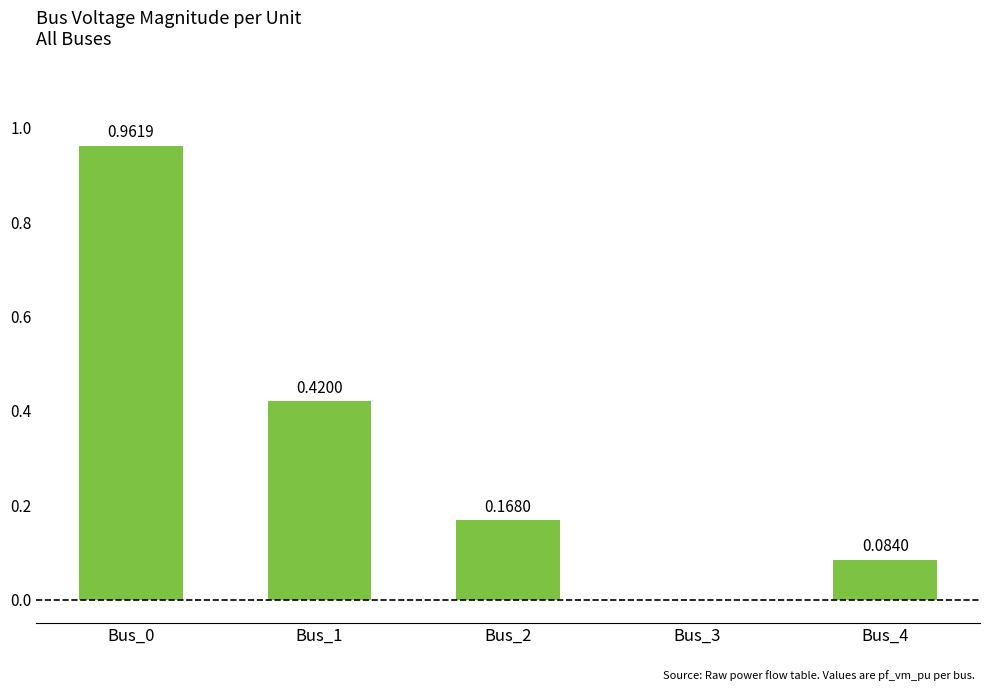

What is the sum of the values at Bus_4 and Bus_2?

0.3